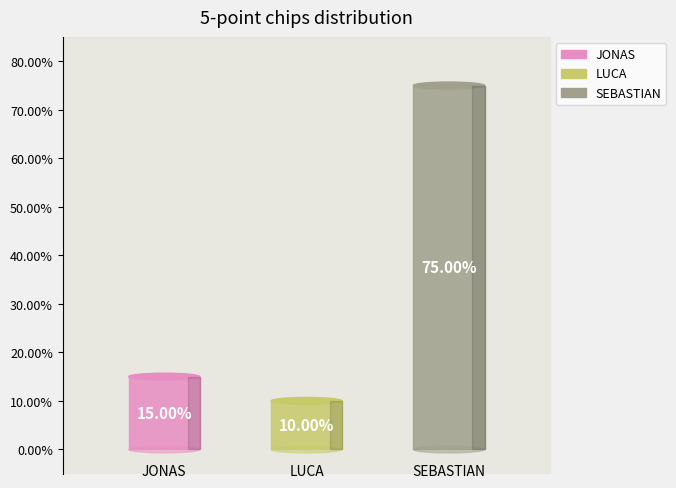

Which category has the smallest portion of the pie?

LUCA